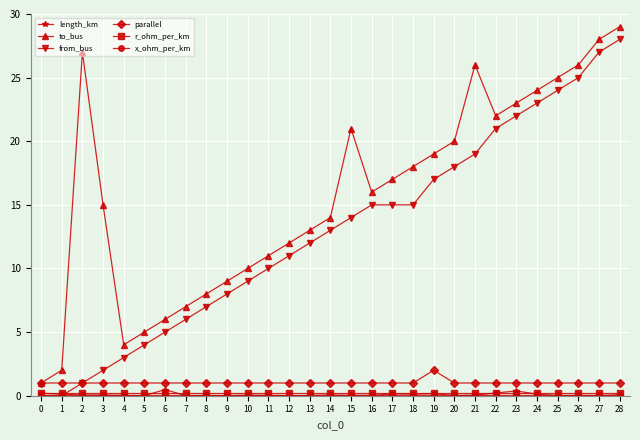

What is the value of the from_bus point at the 6th from the left?

4.0